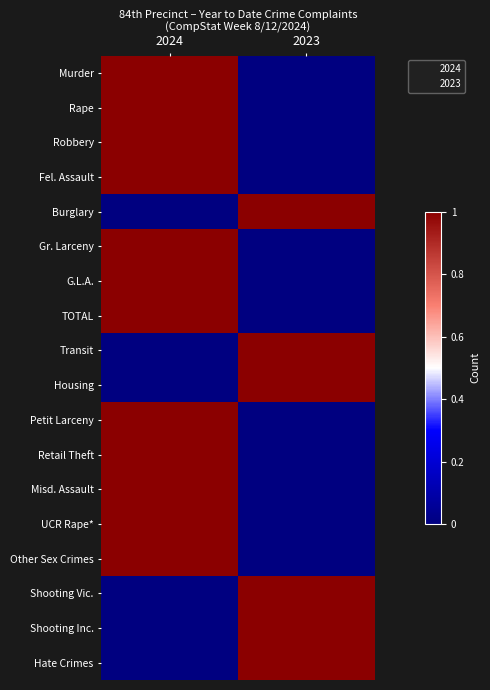

Which category has the highest value across all series?

2024